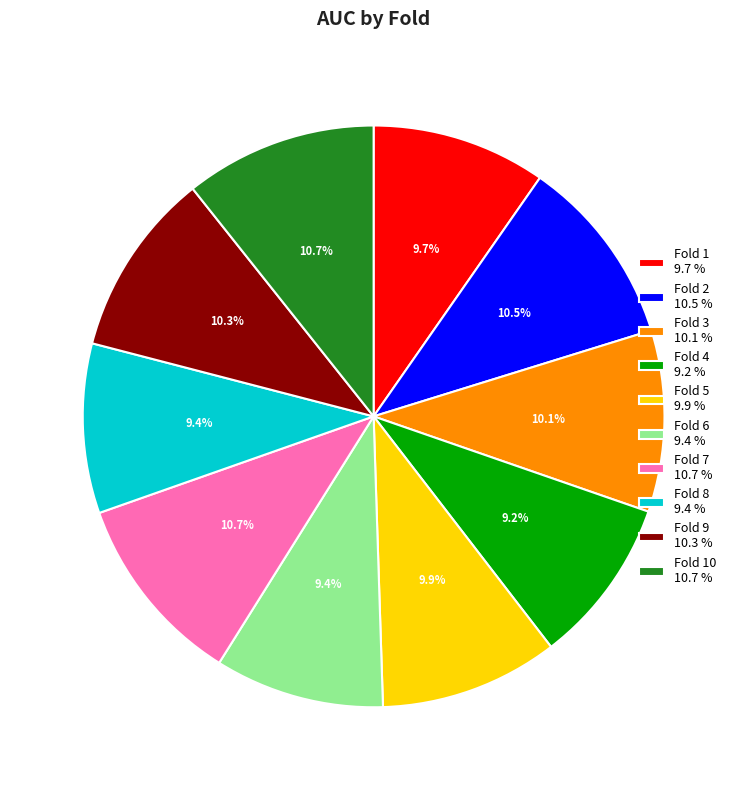

To the nearest percent, what is the average slice percentage?

10%